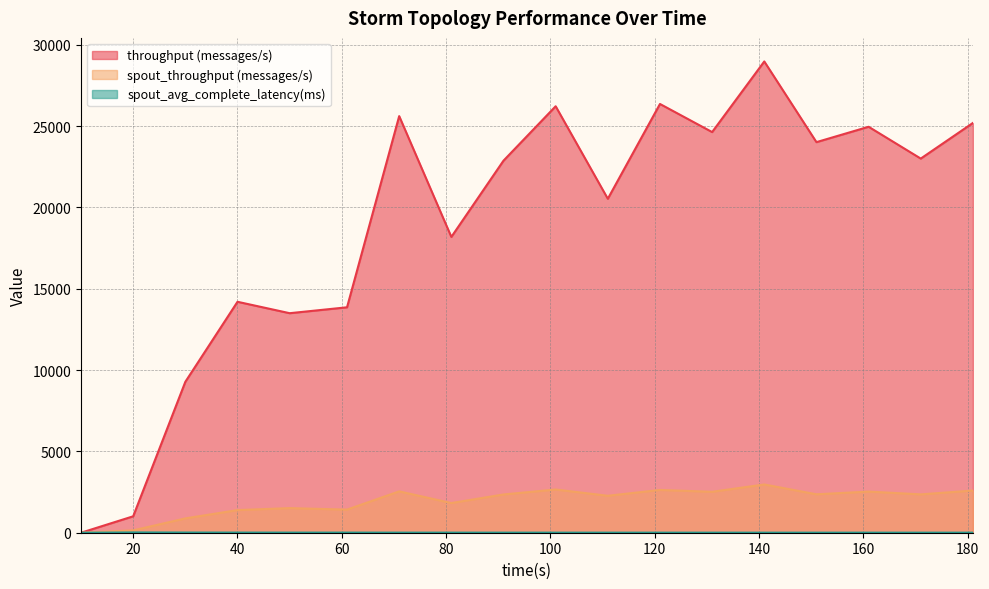

What is the sum of all throughput (messages/s) values?

342440.0